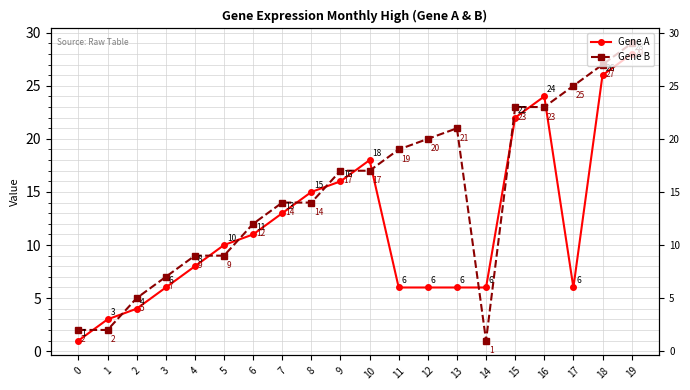

Reading left to right, list all the values displayed in this chart.

Gene A: 0=1	1=3	2=4	3=6	4=8	5=10	6=11	7=13	8=15	9=16	10=18	11=6	12=6	13=6	14=6	15=22	16=24	17=6	18=26	19=28
Gene B: 0=2	1=2	2=5	3=7	4=9	5=9	6=12	7=14	8=14	9=17	10=17	11=19	12=20	13=21	14=1	15=23	16=23	17=25	18=27	19=29